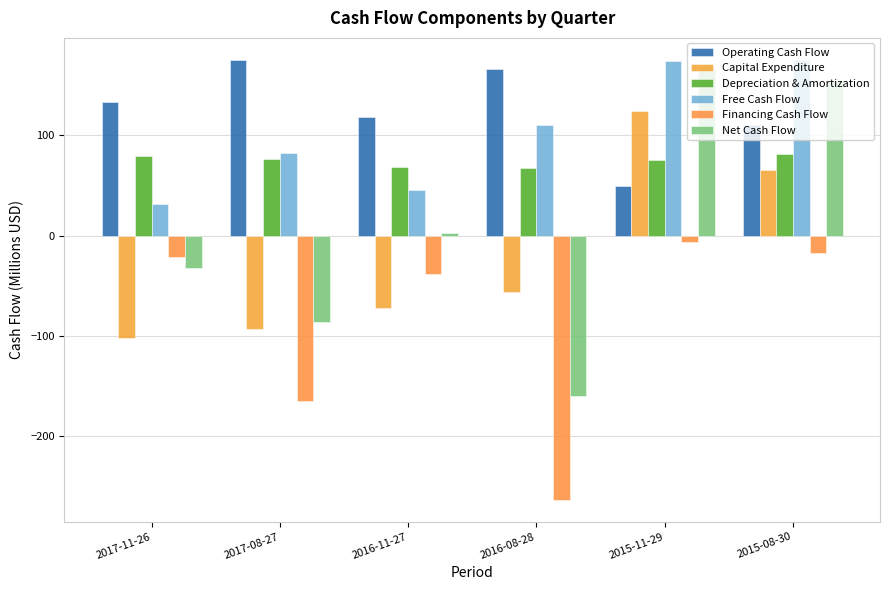

The Capital Expenditure series shows 123.9 at 2015-11-29. True or false?

True